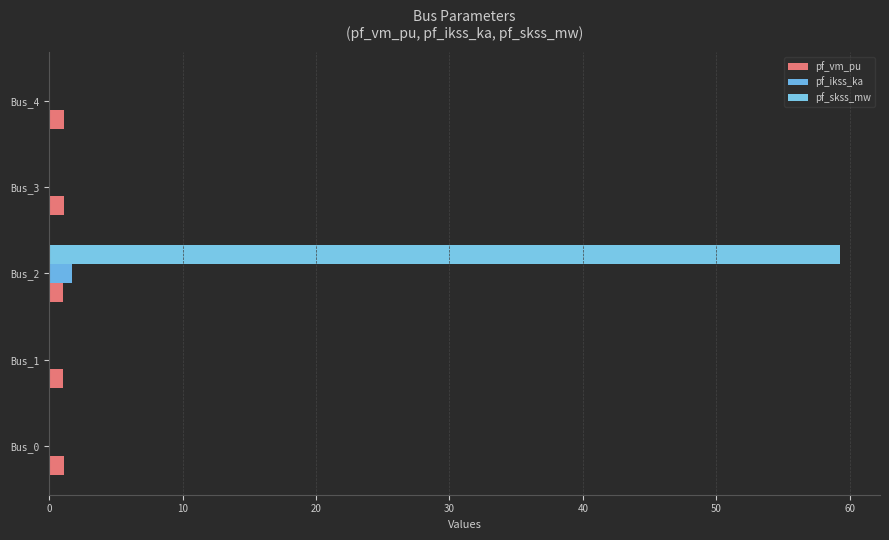

What are all the series names shown in the legend?

pf_vm_pu, pf_ikss_ka, pf_skss_mw